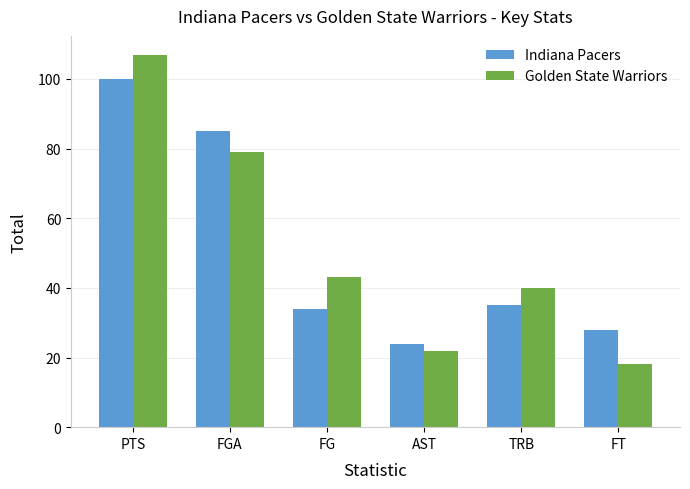

The value of Indiana Pacers at AST is 24. True or false?

True